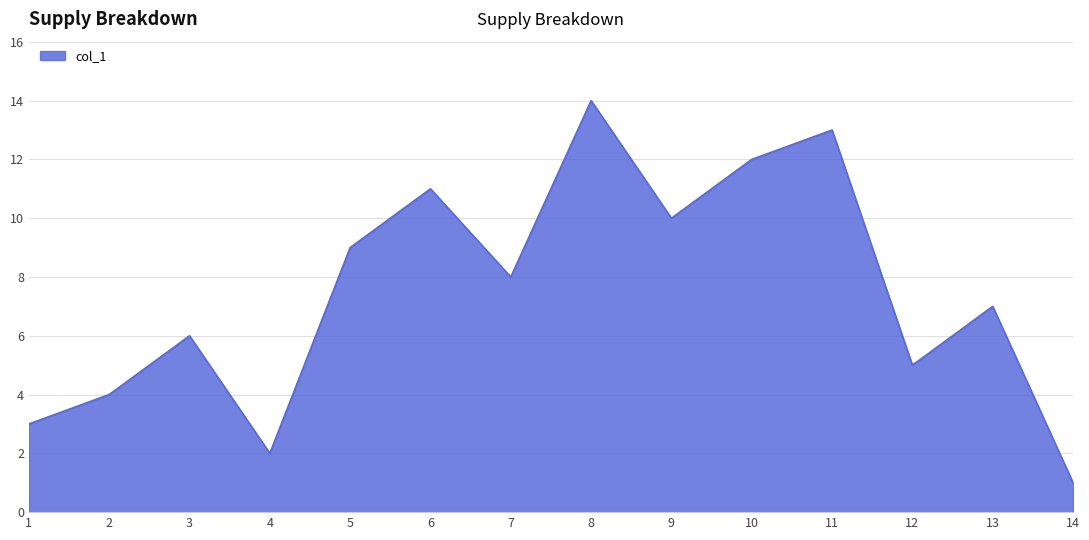

Reading left to right, extract all data points from this chart.

1=3	2=4	3=6	4=2	5=9	6=11	7=8	8=14	9=10	10=12	11=13	12=5	13=7	14=1